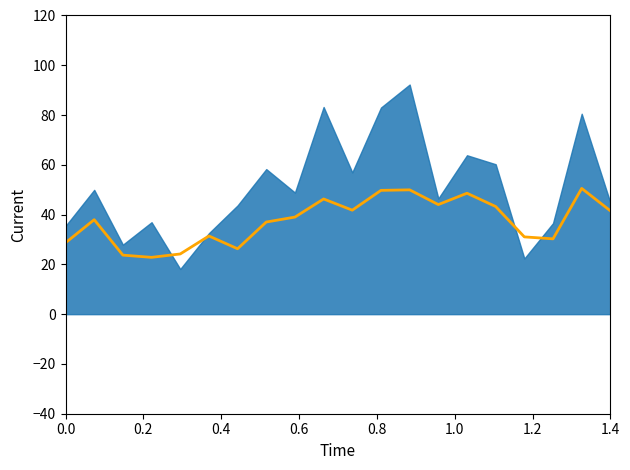

What is the difference between the maximum and minimum values?

27.7